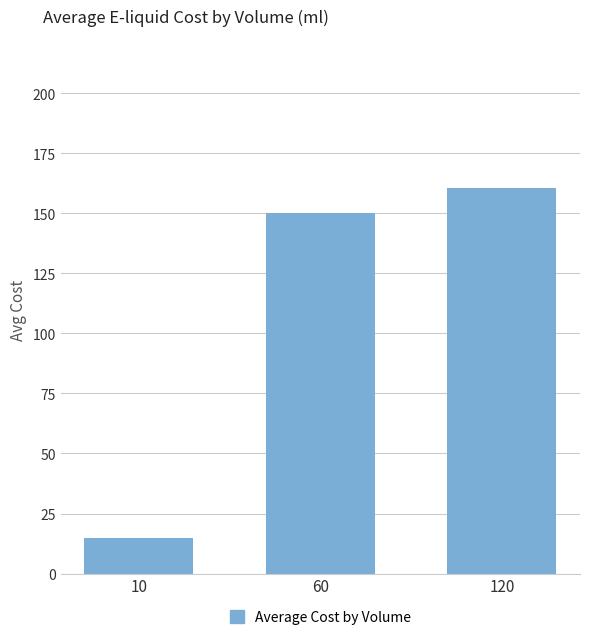

Reading left to right, transcribe all the data shown in this chart.

15.0	150.2	160.7